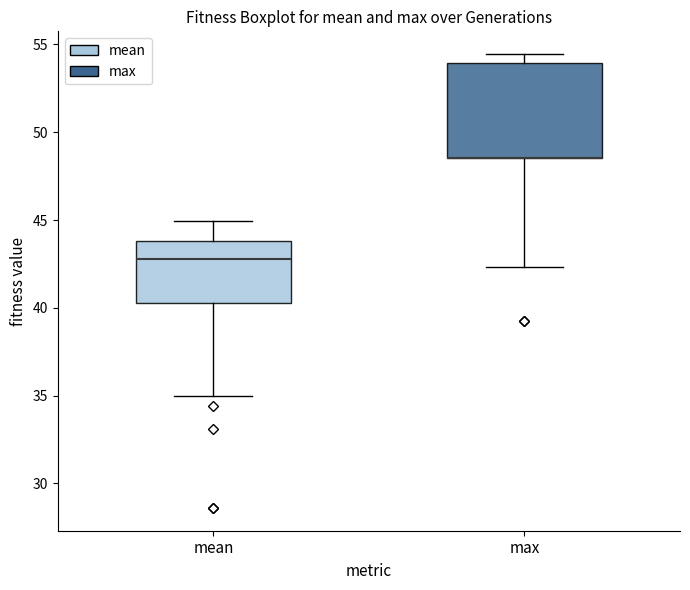

Reading left to right, read every box against the y-axis: the position of its median line, the range the box covers, and the ends of its whiskers. The values are not printed on the chart, so give them approximately, as read against the axis.

mean: median 43.0, box 40.5 to 44.0, whiskers 35.0 to 45.0
max: median 48.5 (drawn on the box's lower edge), box 48.5 to 54.0, whiskers 42.5 to 54.5